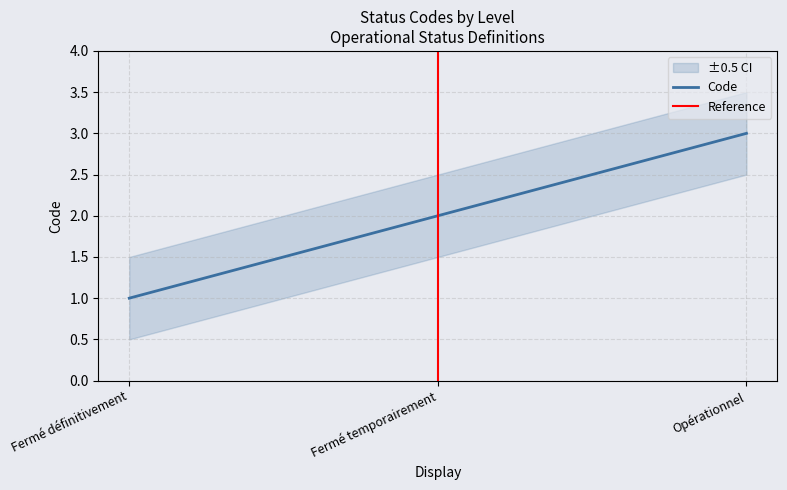

Between Fermé définitivement and Fermé temporairement, which is larger?

Fermé temporairement